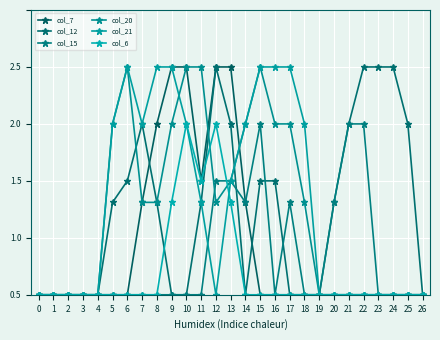

Which series has the largest total across all categories?

col_21